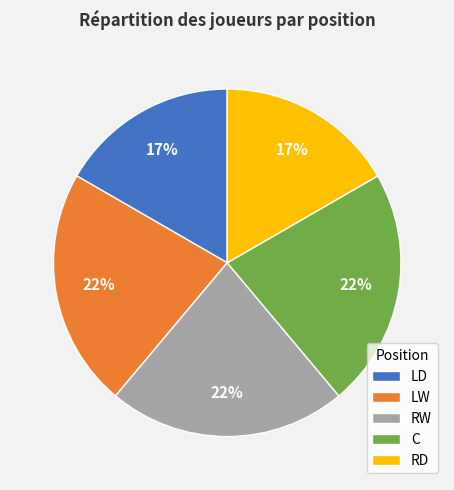

To the nearest percent, what portion does RD represent?

17%